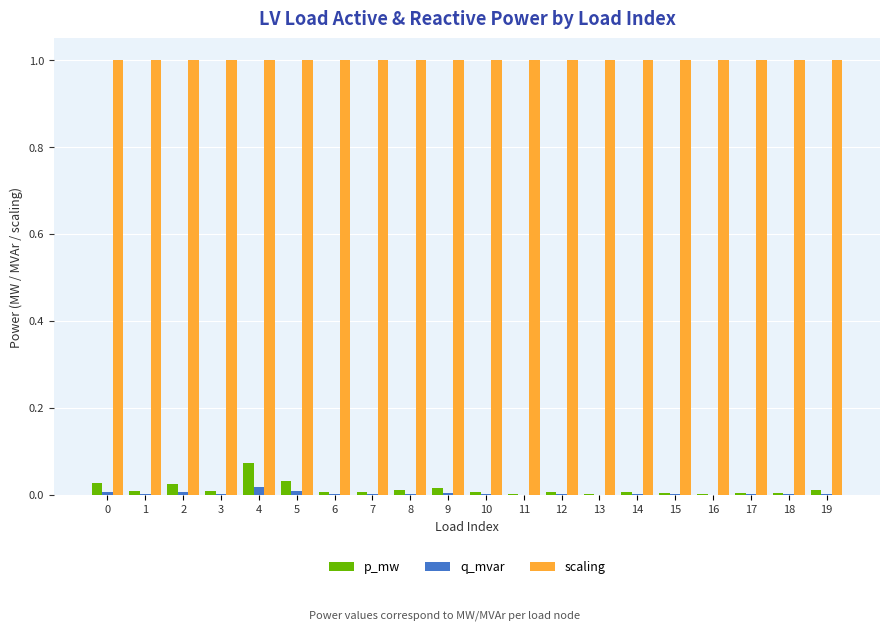

What is the sum of all p_mw values?

0.3